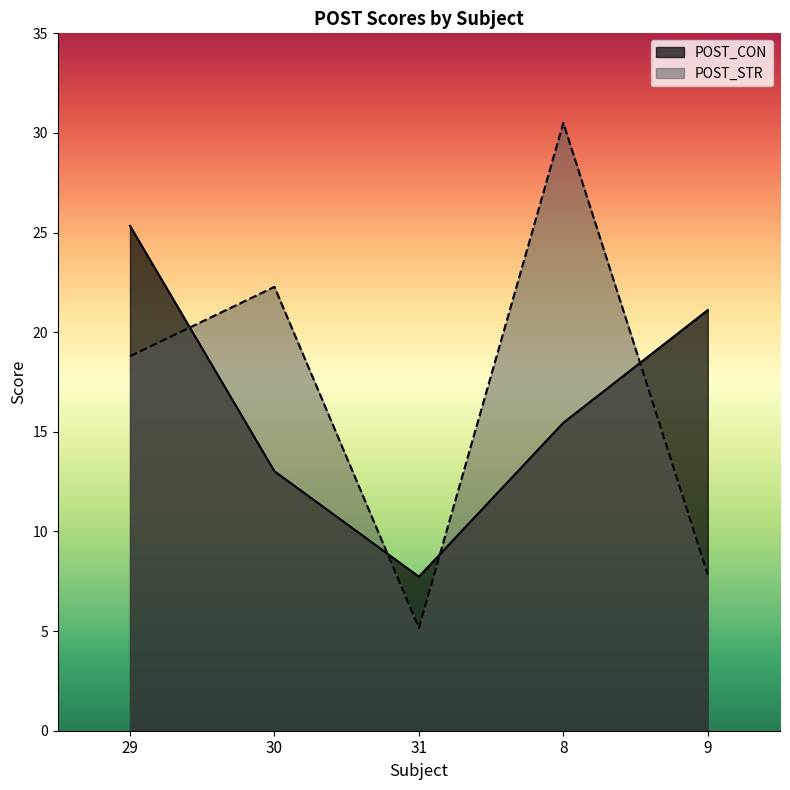

Reading left to right, transcribe all the data shown in this chart.

POST_CON: 25.3	13.0	7.7	15.5	21.1
POST_STR: 18.8	22.3	5.2	30.5	7.8